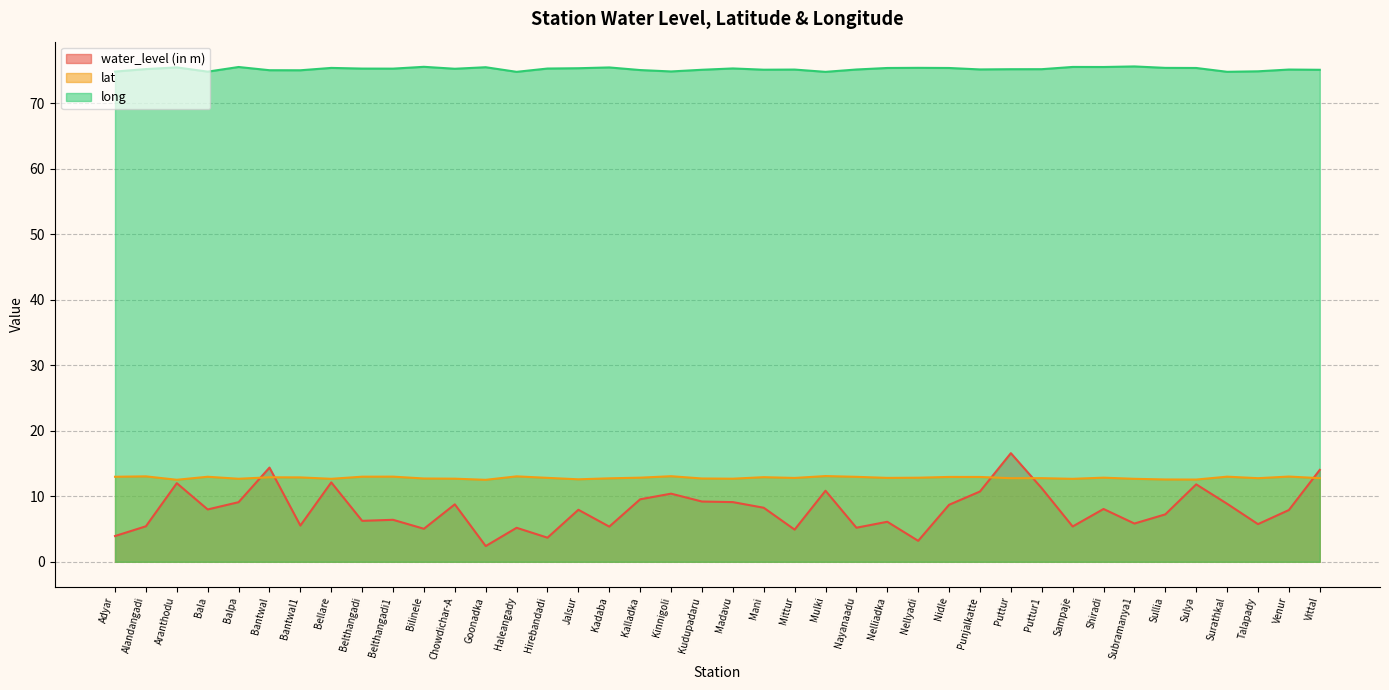

Between Puttur1 and Mani, which is larger?

Puttur1